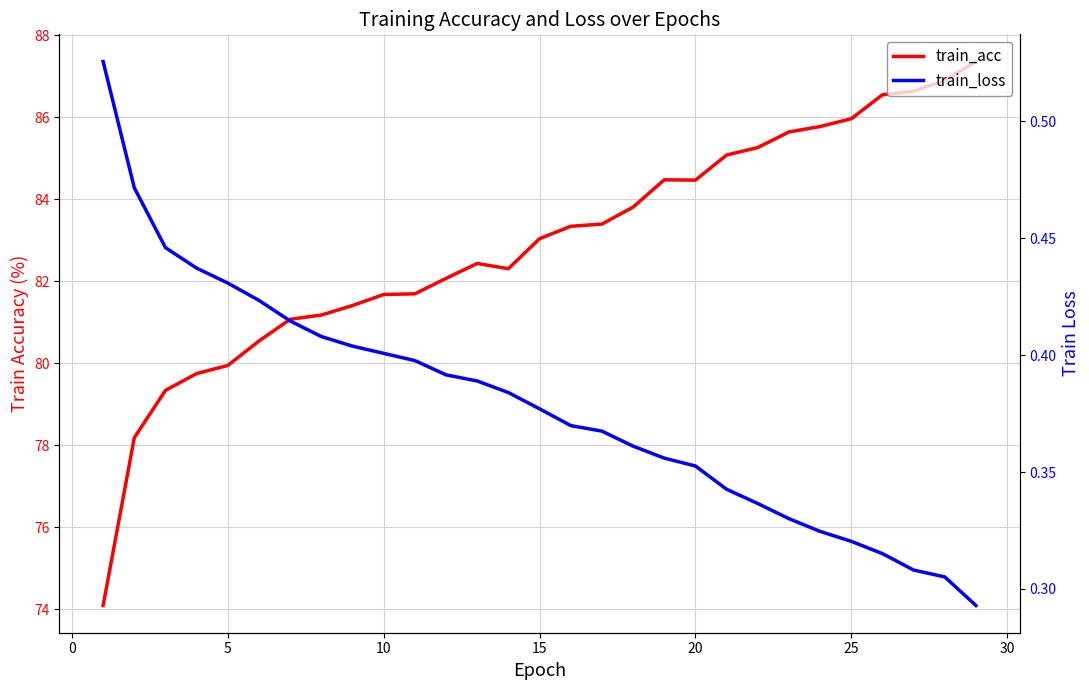

Which series has the largest total across all categories?

train_acc